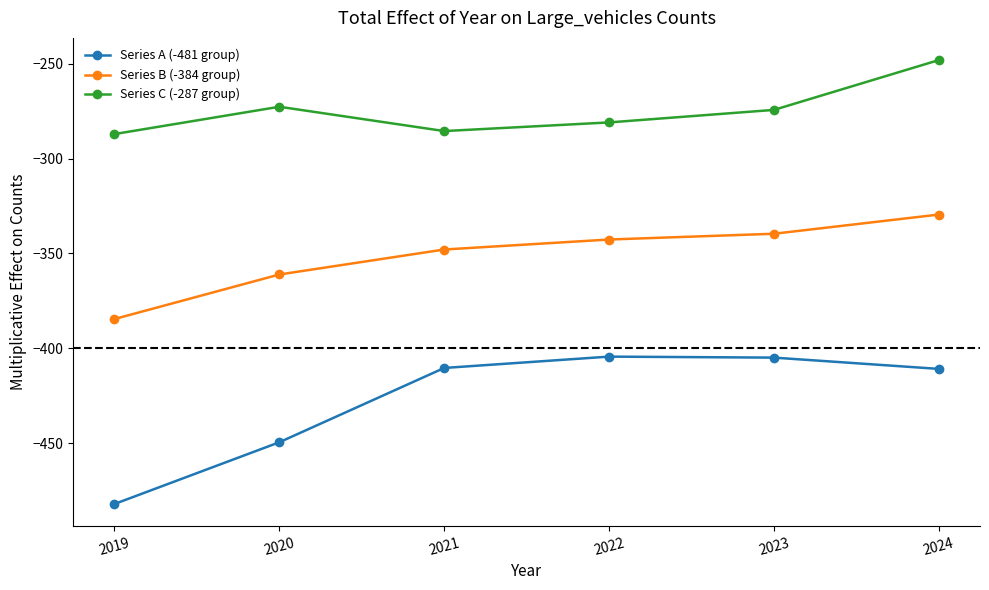

What value does the Series A (-481 group) series have at 2022?

-404.4